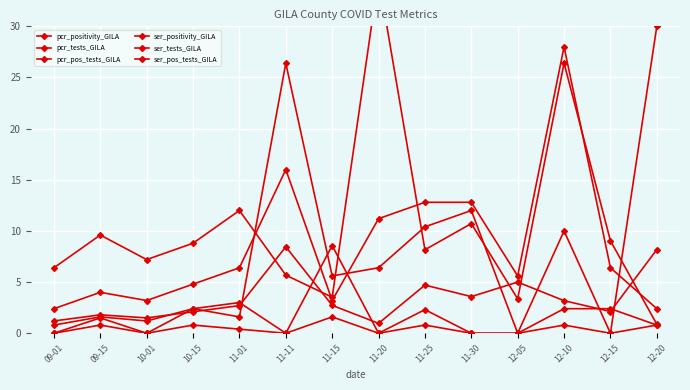

Reading left to right, list all the values displayed in this chart.

pcr_positivity_GILA: 09-01=1.2	09-15=1.8	10-01=1.5	10-15=2.1	11-01=2.7	11-11=8.5	11-15=2.7	11-20=1.0	11-25=4.7	11-30=3.6	12-05=5.0	12-10=3.2	12-15=2.1	12-20=8.2
pcr_tests_GILA: 09-01=6.4	09-15=9.6	10-01=7.2	10-15=8.8	11-01=12.0	11-11=5.7	11-15=3.5	11-20=34.8	11-25=8.2	11-30=10.7	12-05=3.4	12-10=26.4	12-15=9.0	12-20=0.9
pcr_pos_tests_GILA: 09-01=2.4	09-15=4.0	10-01=3.2	10-15=4.8	11-01=6.4	11-11=16.0	11-15=3.2	11-20=11.2	11-25=12.8	11-30=12.8	12-05=5.6	12-10=28.0	12-15=6.4	12-20=2.4
ser_positivity_GILA: 09-01=0.0	09-15=1.5	10-01=0.0	10-15=2.4	11-01=3.0	11-11=0.0	11-15=8.6	11-20=0.0	11-25=2.3	11-30=0.0	12-05=0.0	12-10=10.0	12-15=0.0	12-20=30.0
ser_tests_GILA: 09-01=0.8	09-15=1.6	10-01=1.2	10-15=2.4	11-01=1.6	11-11=26.4	11-15=5.6	11-20=6.4	11-25=10.4	11-30=12.0	12-05=0.0	12-10=2.4	12-15=2.4	12-20=0.8
ser_pos_tests_GILA: 09-01=0.0	09-15=0.8	10-01=0.0	10-15=0.8	11-01=0.4	11-11=0.0	11-15=1.6	11-20=0.0	11-25=0.8	11-30=0.0	12-05=0.0	12-10=0.8	12-15=0.0	12-20=0.8